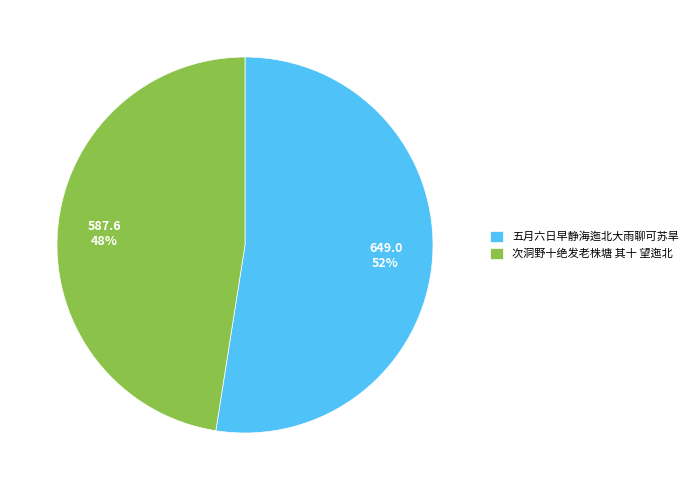

How many slices are in this pie chart?

2